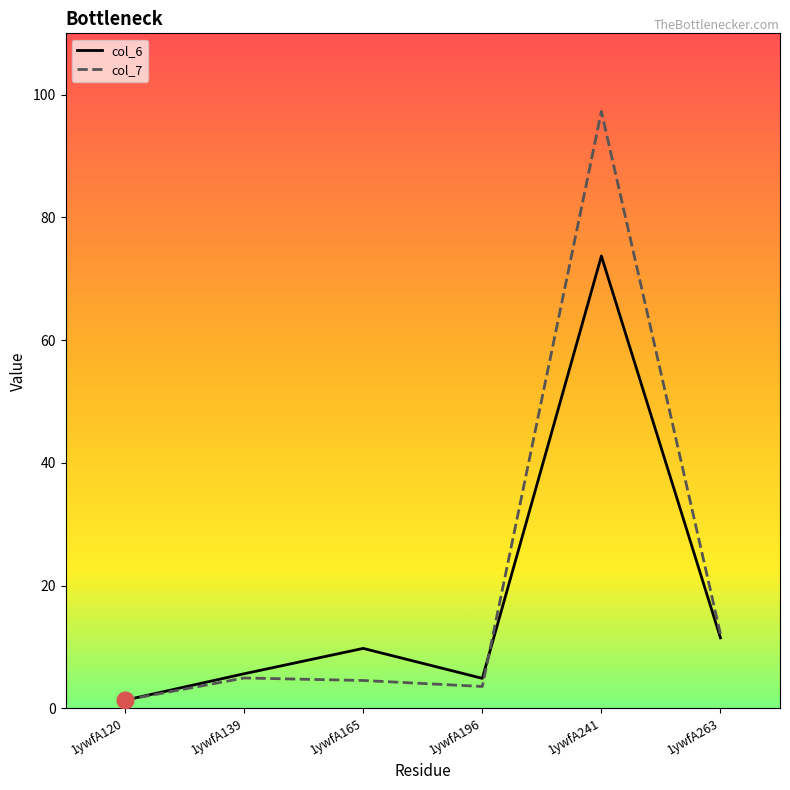

The col_7 series shows 4.5 at 1ywfA165. True or false?

True